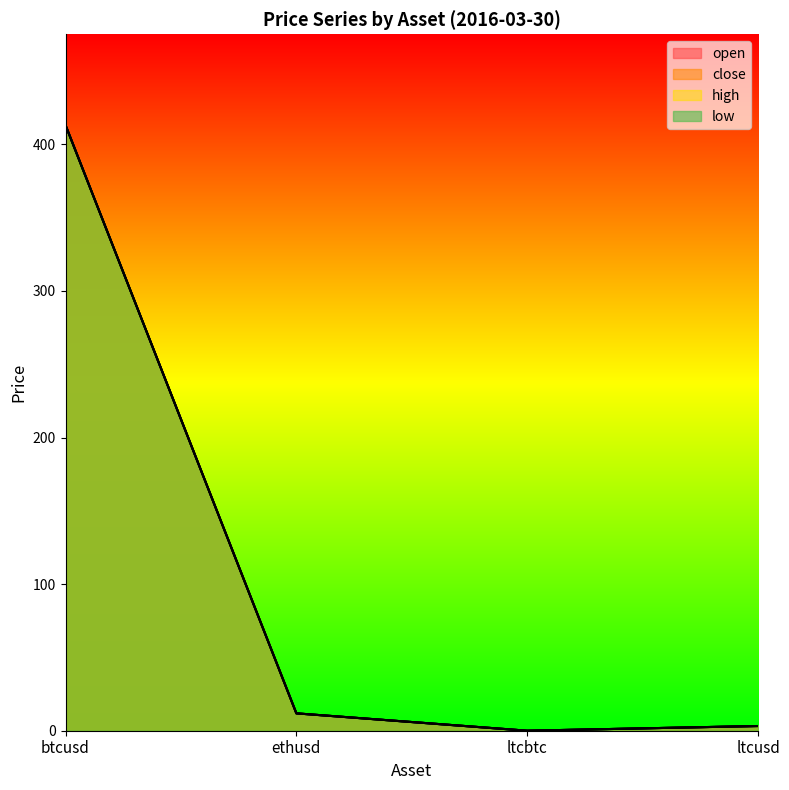

What value does the low series have at btcusd?

413.1